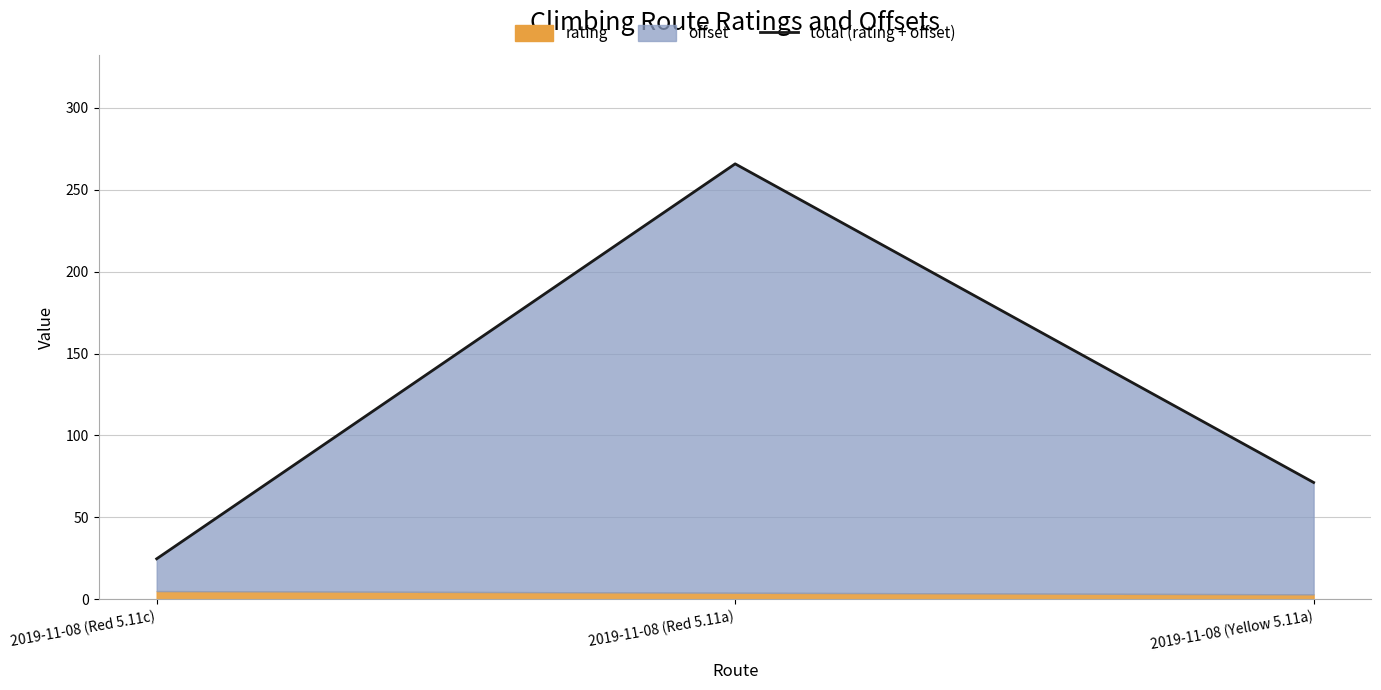

The chart shows a value of 109.7 at 2019-11-08 (Yellow 5.11a). True or false?

False